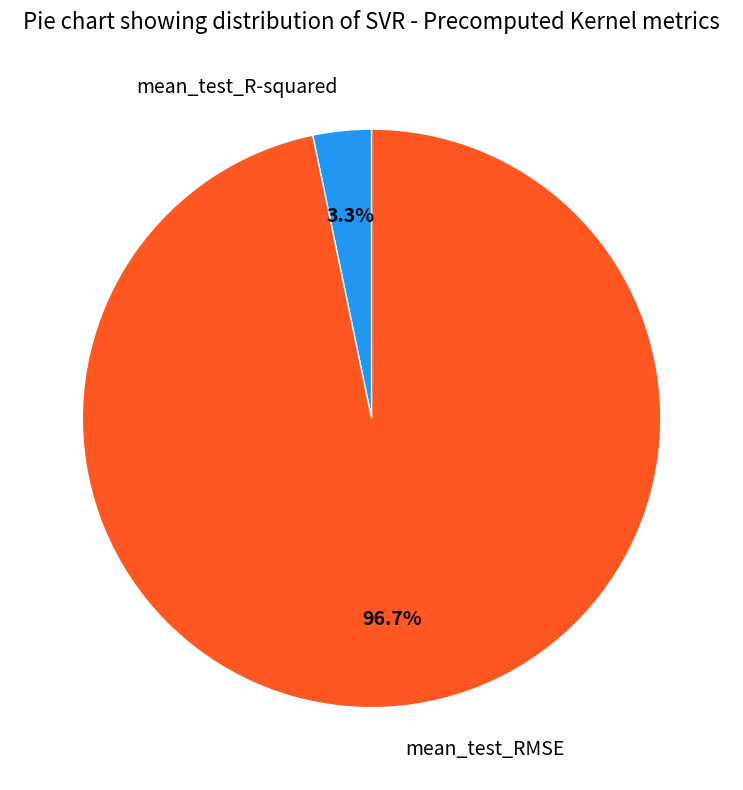

True or false: mean_test_RMSE accounts for 82% of the total.

False